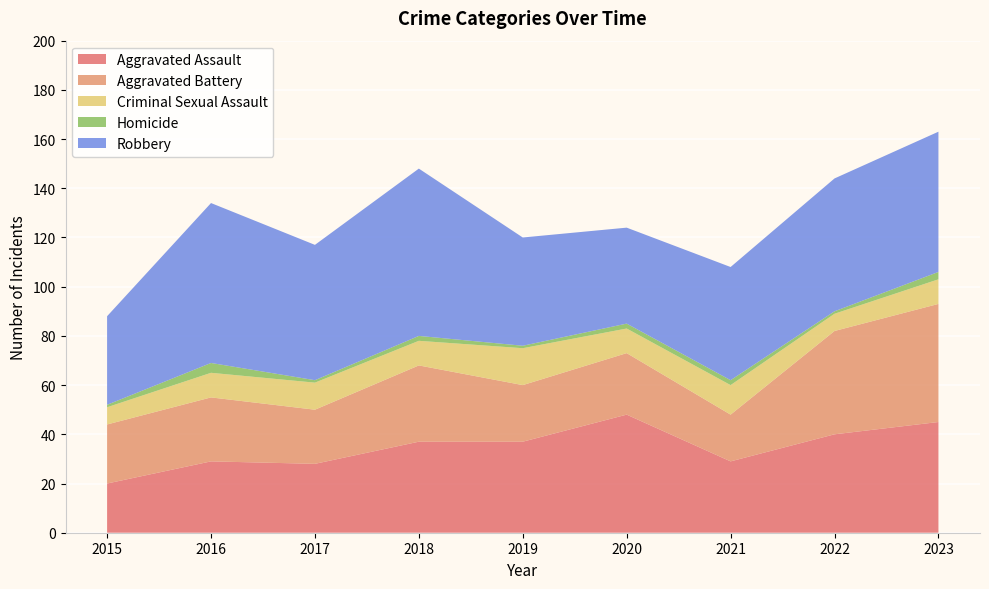

Reading right to left, list all the values displayed in this chart.

Aggravated Assault: 2023=45	2022=40	2021=29	2020=48	2019=37	2018=37	2017=28	2016=29	2015=20
Aggravated Battery: 2023=48	2022=42	2021=19	2020=25	2019=23	2018=31	2017=22	2016=26	2015=24
Criminal Sexual Assault: 2023=10	2022=7	2021=12	2020=10	2019=15	2018=10	2017=11	2016=10	2015=7
Homicide: 2023=3	2022=1	2021=2	2020=2	2019=1	2018=2	2017=1	2016=4	2015=1
Robbery: 2023=57	2022=54	2021=46	2020=39	2019=44	2018=68	2017=55	2016=65	2015=36